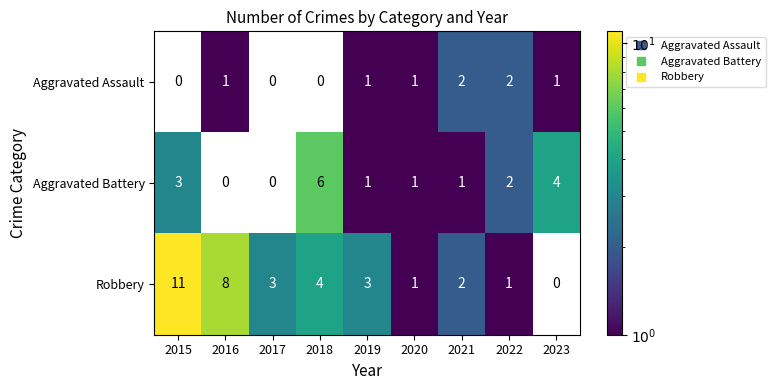

True or false: Robbery has a value of 4.0 at 2018.

True